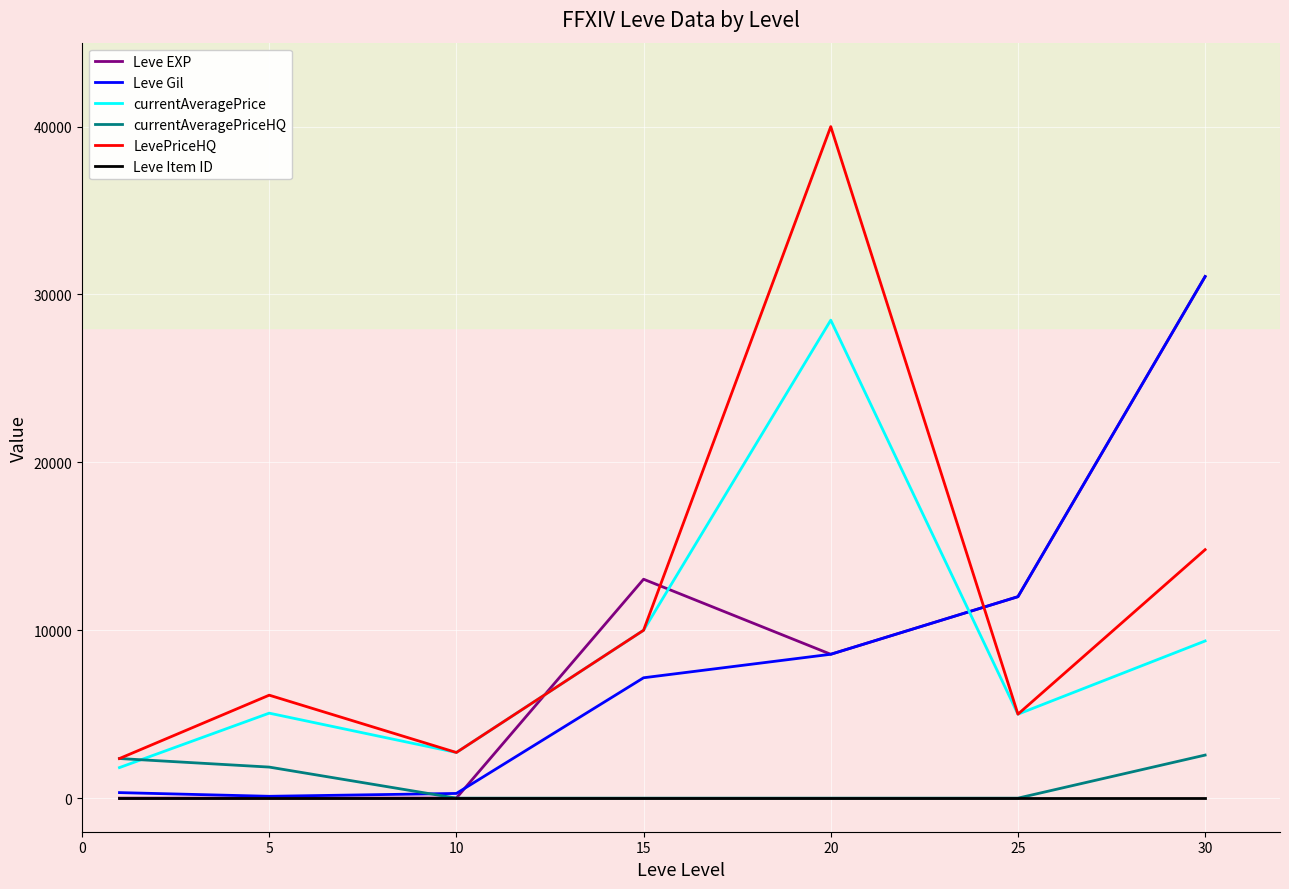

Which series has the largest total across all categories?

LevePriceHQ